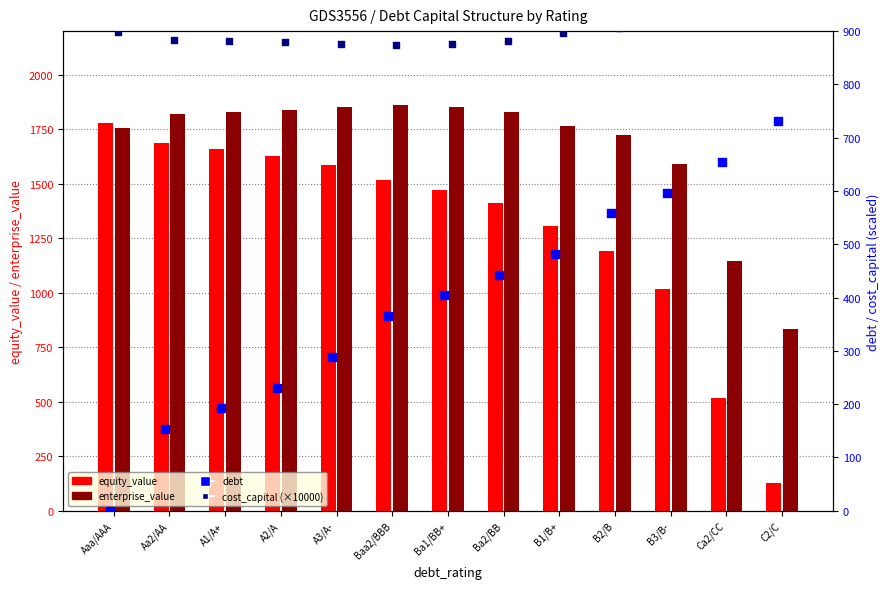

Which series has the largest total across all categories?

enterprise_value